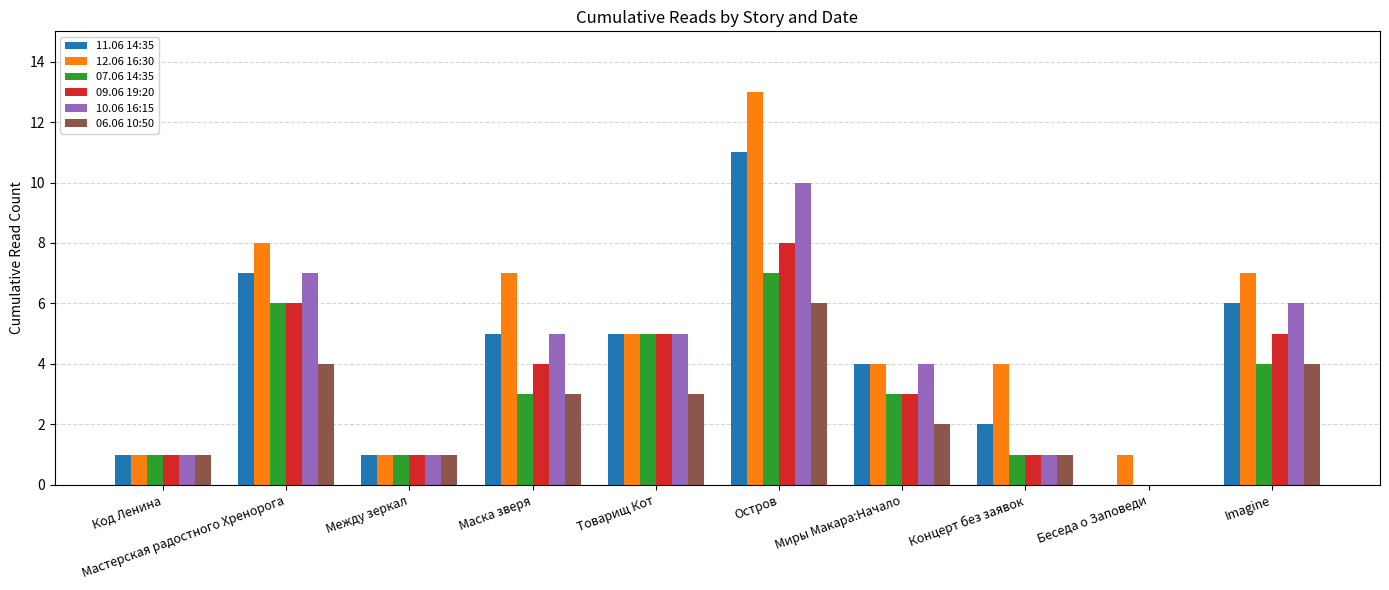

Which series has the widest spread of values?

12.06 16:30